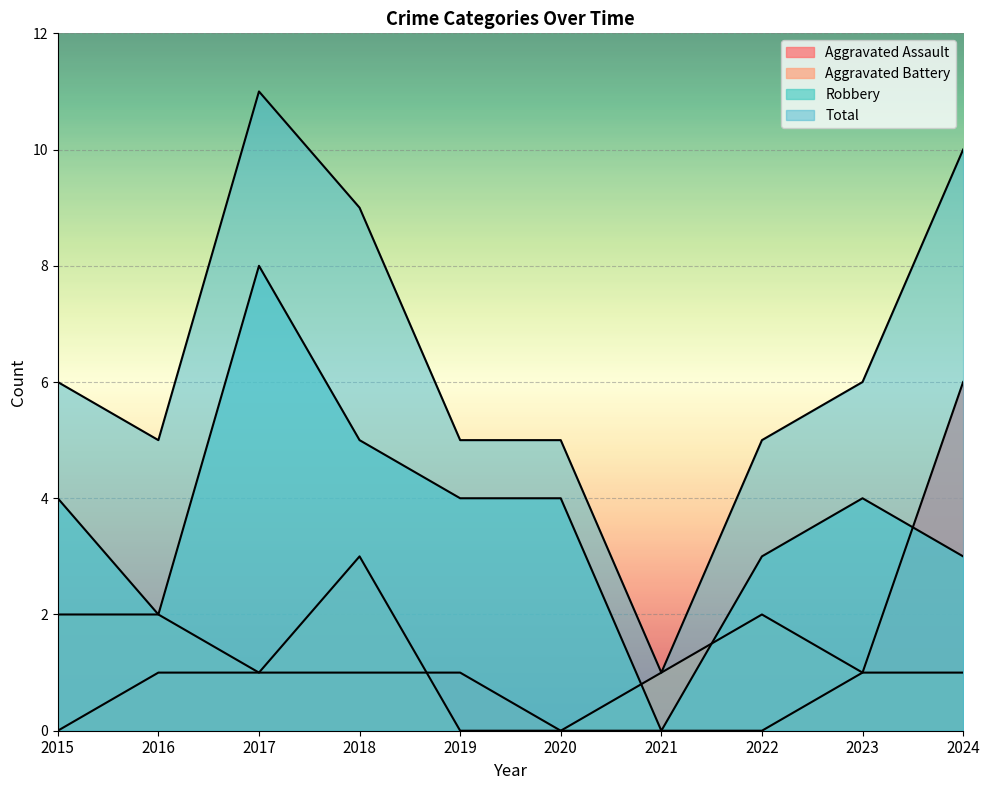

What is the sum of all Total values?

63